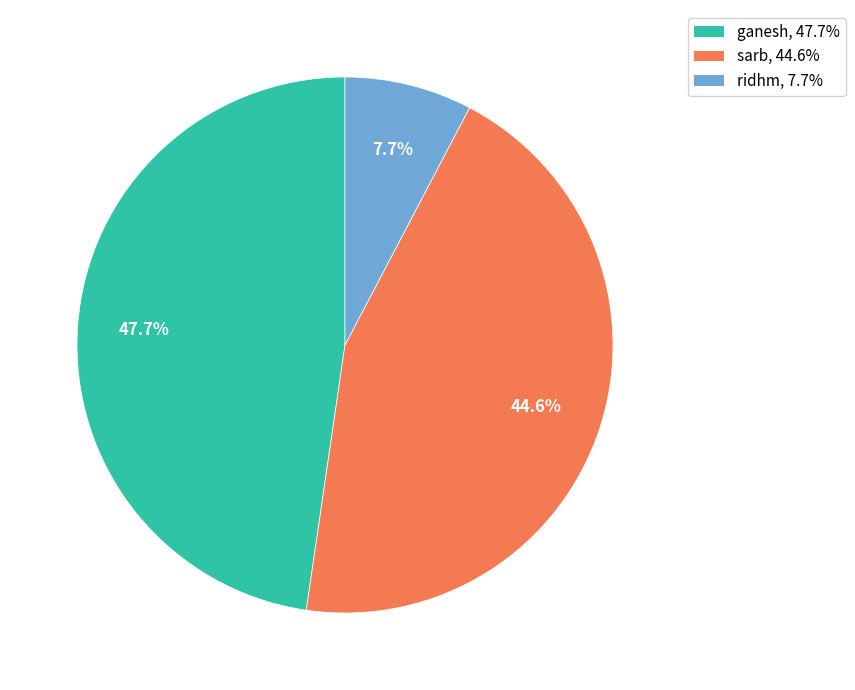

Combined, what portion of the pie is ridhm and ganesh?

55.4%